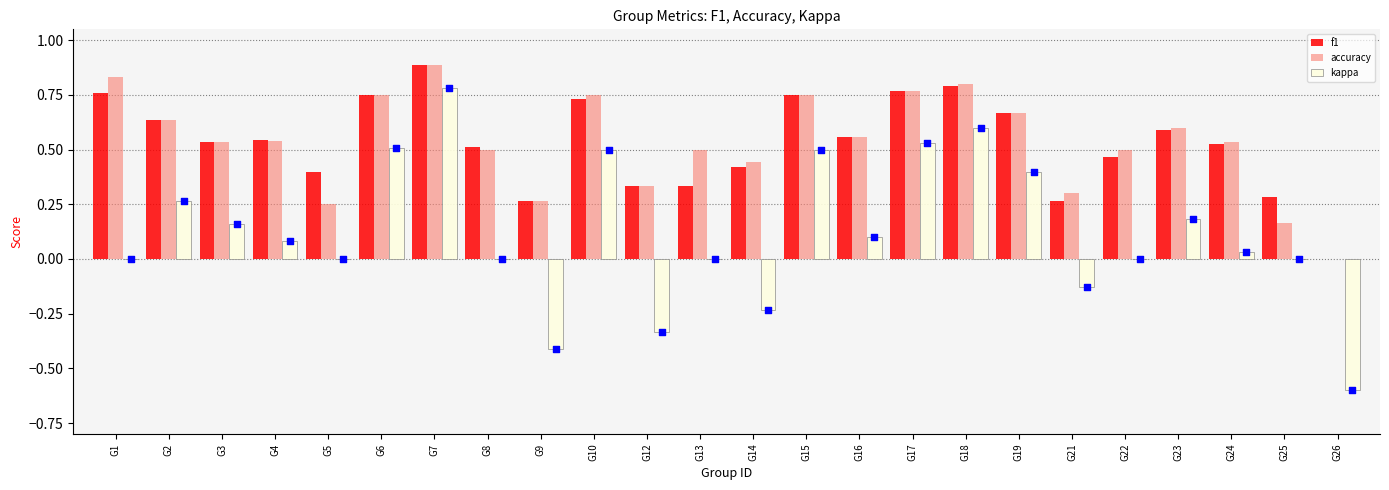

Which series has the largest total across all categories?

accuracy